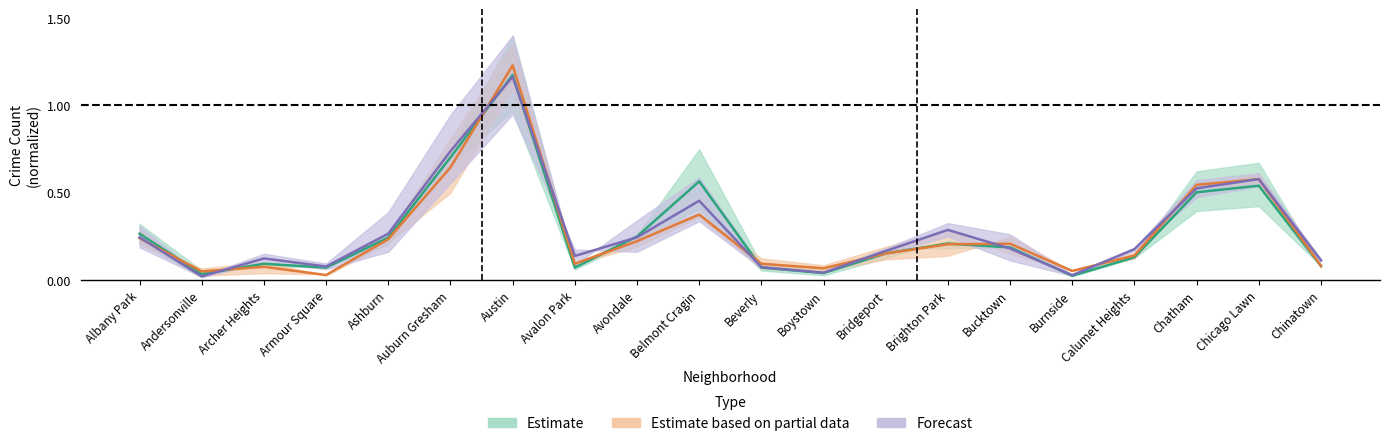

Is the value of 2019 at Andersonville greater than the value of 2018 at Andersonville?

Yes